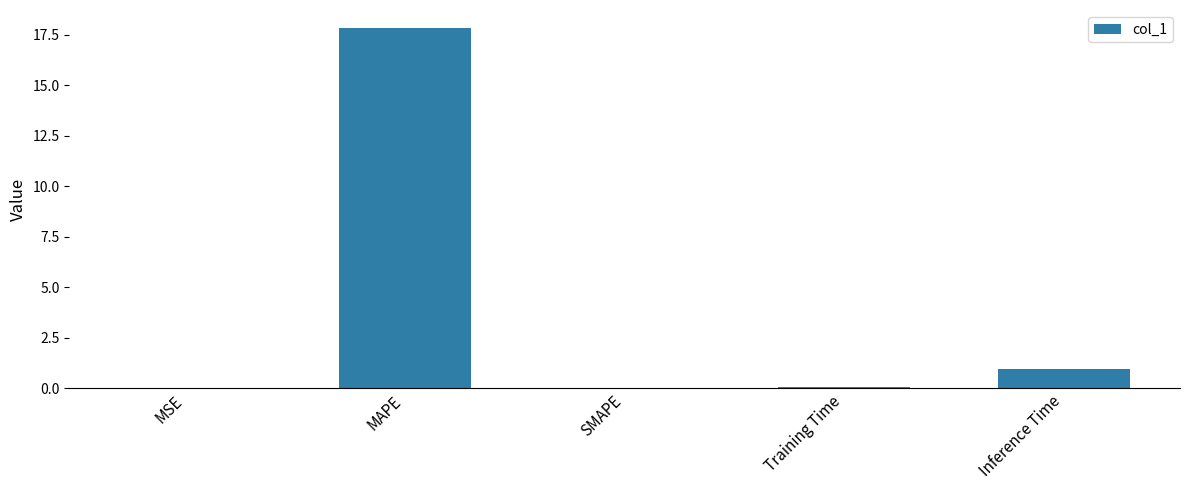

What is the sum of all values?

18.9